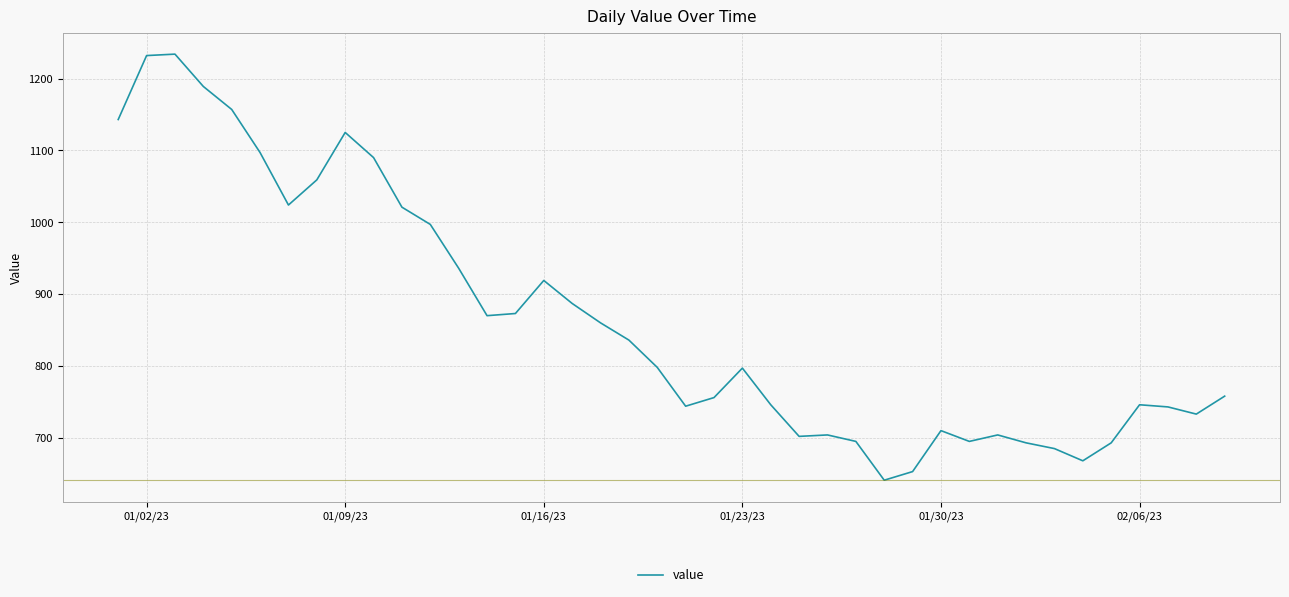

True or false: the data has more than 1 interior local peaks.

True